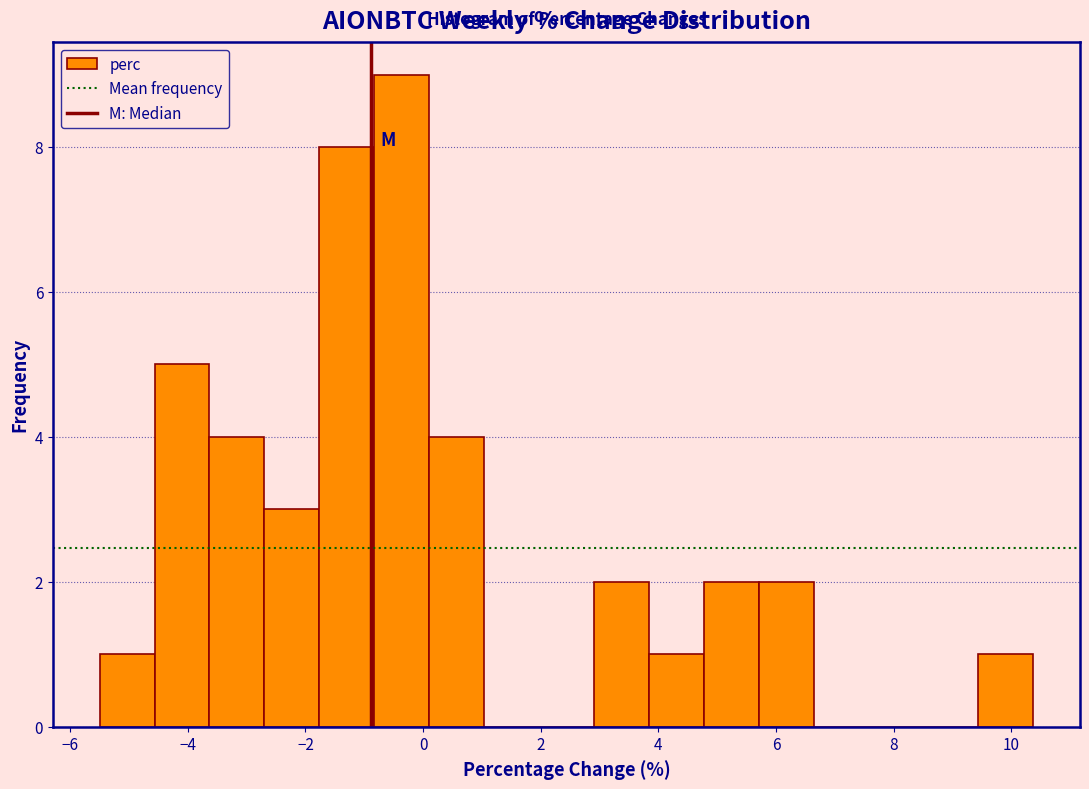

Over which range of the x-axis is the bar tallest?

-0.8 to 0.2